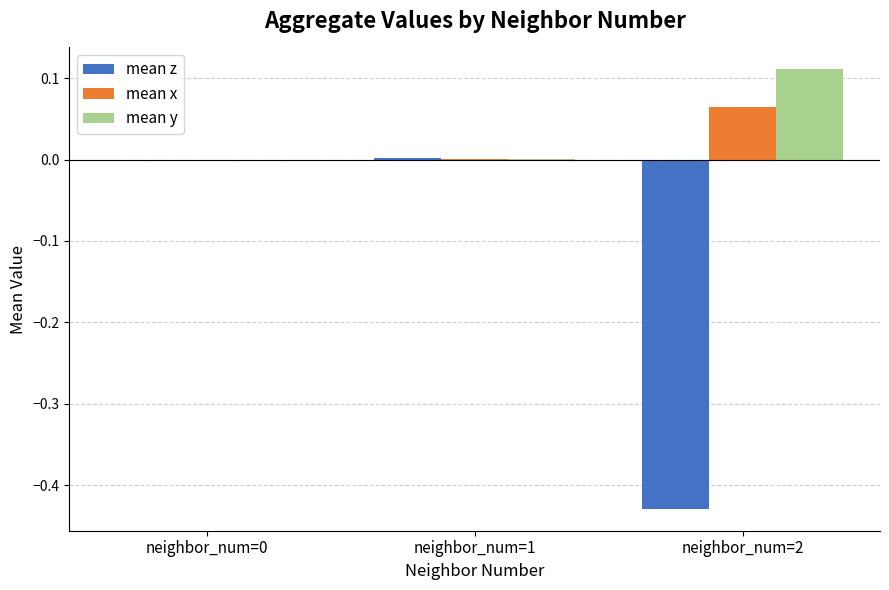

Which series has the largest total across all categories?

mean y